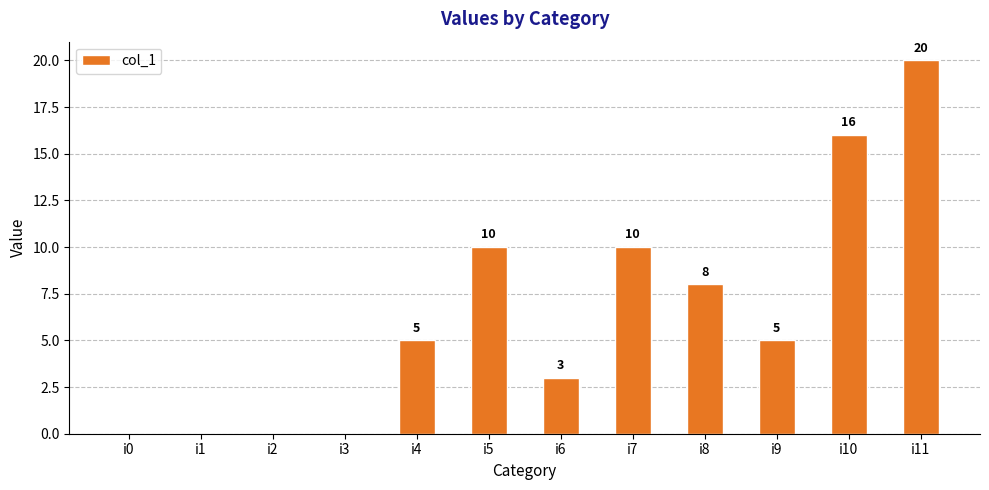

What is the sum of the values at i8 and i0?

8